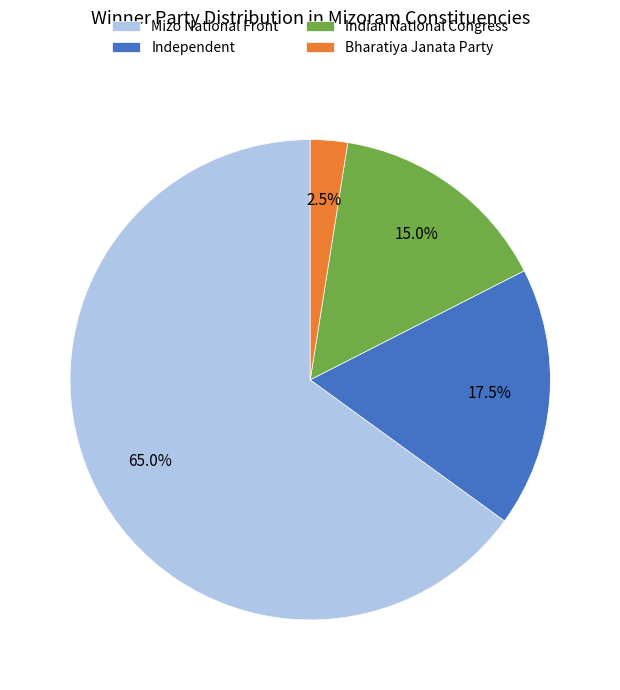

Between Indian National Congress and Independent, which is larger?

Independent